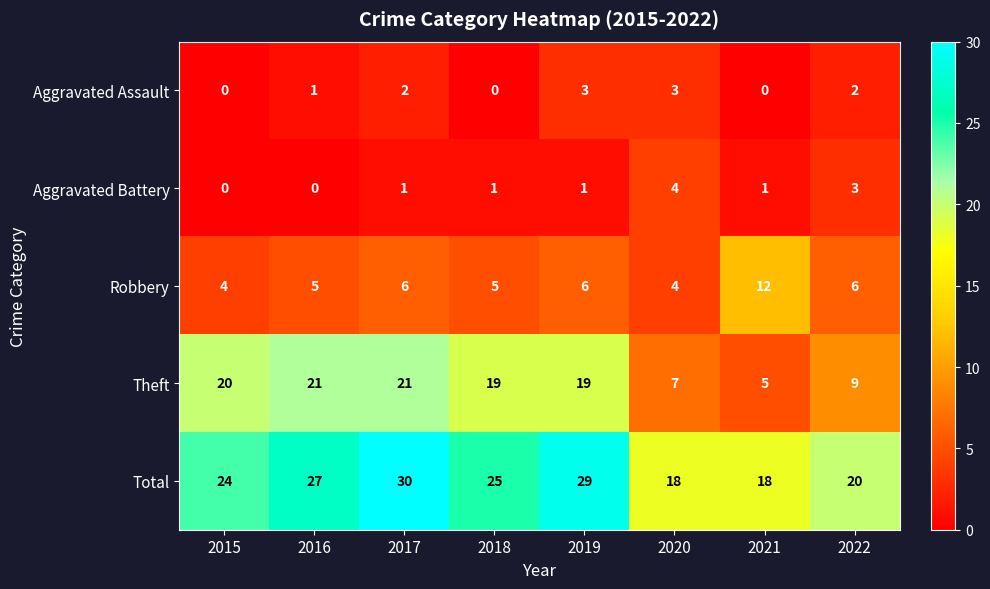

True or false: Total has a value of 30 at 2020.

False